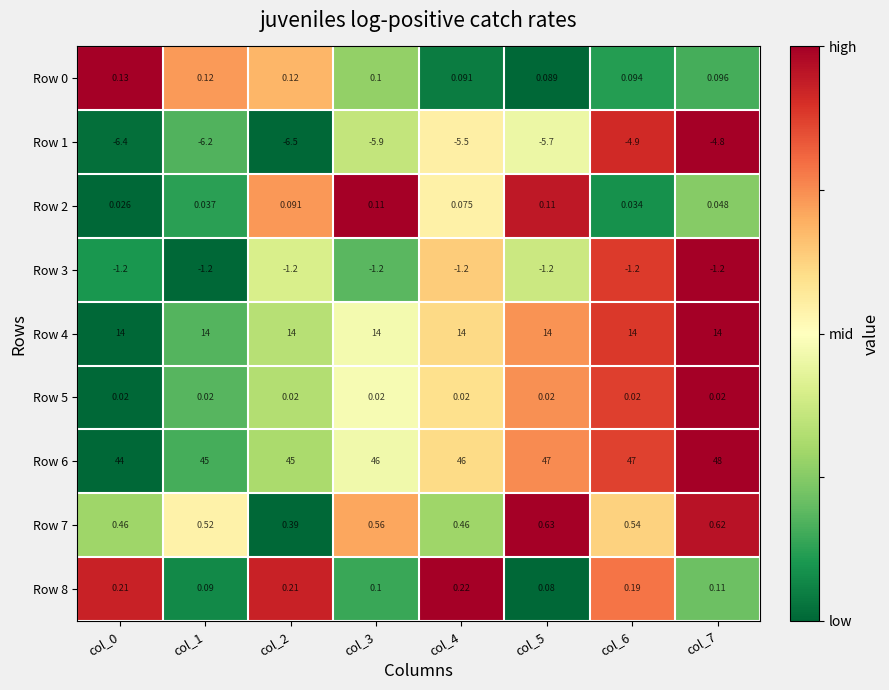

Is the value of Row 2 at col_0 greater than the value of Row 1 at col_6?

Yes